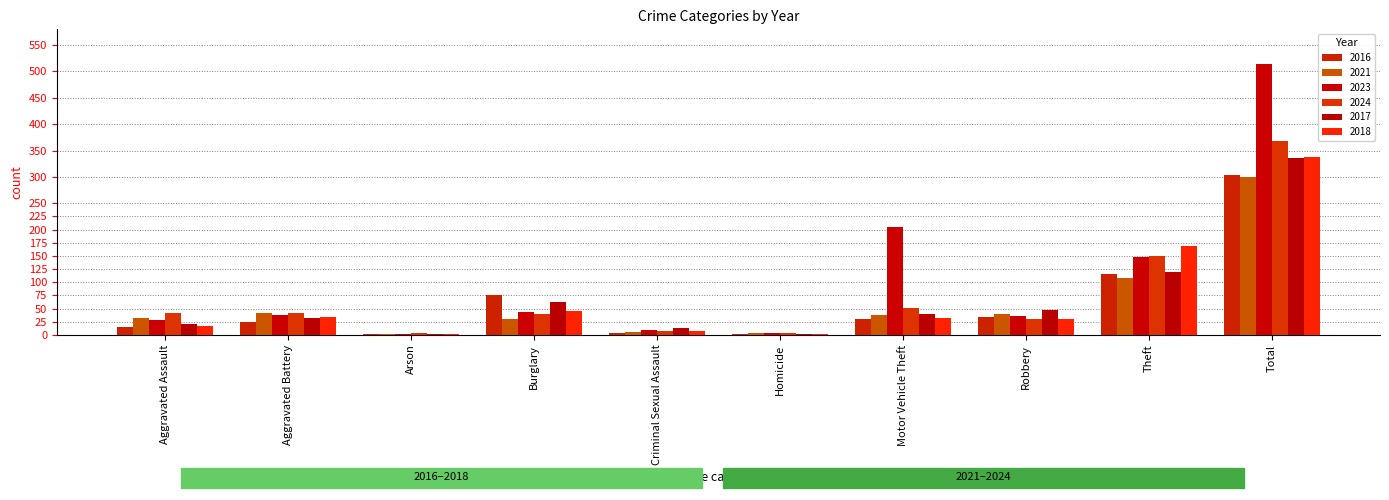

At Motor Vehicle Theft, list the series in order from largest to smallest.

2023, 2024, 2017, 2021, 2018, 2016